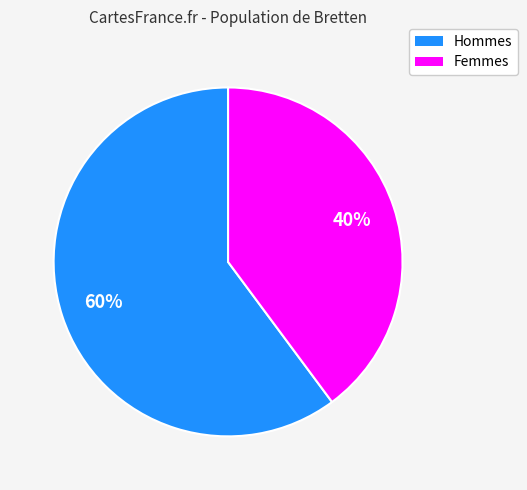

Is there any slice that represents more than half of the pie?

Yes